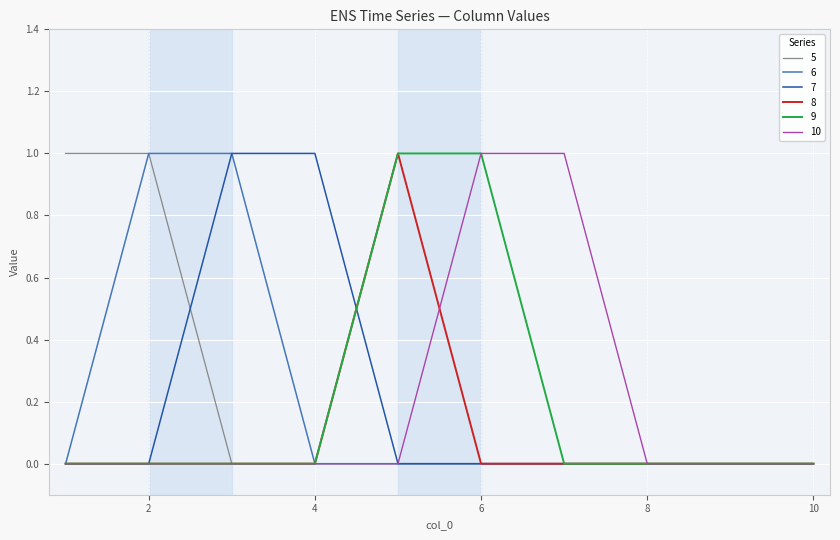

Reading left to right, list all the values displayed in this chart.

5: 1	1	0	0	0	0	0	0	0	0
6: 0	1	1	0	0	0	0	0	0	0
7: 0	0	1	1	0	0	0	0	0	0
8: 0	0	0	0	1	0	0	0	0	0
9: 0	0	0	0	1	1	0	0	0	0
10: 0	0	0	0	0	1	1	0	0	0